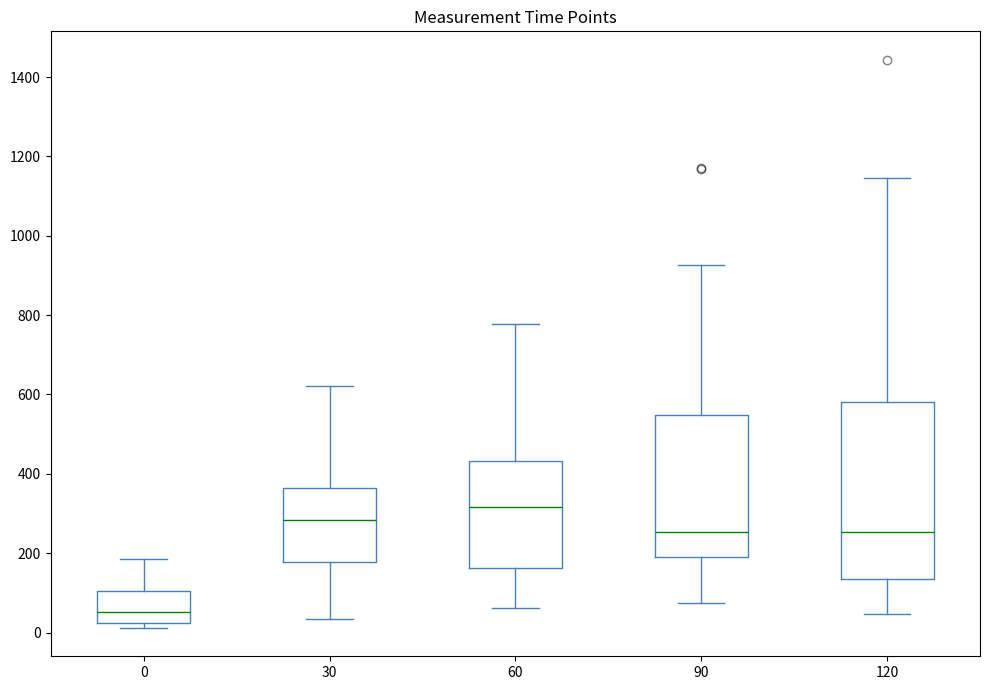

Which box has the lowest median line?

0